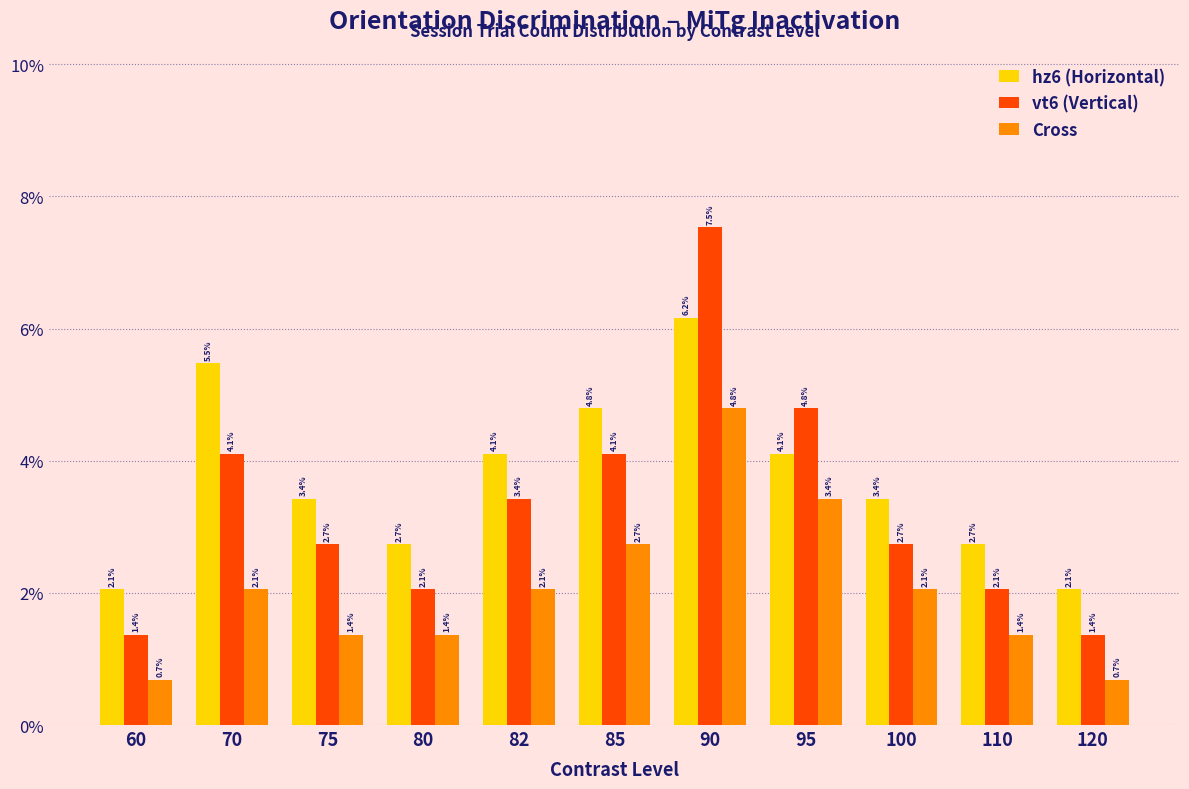

Reading right to left, transcribe all the data shown in this chart.

hz6 (Horizontal): 120=2.1	110=2.7	100=3.4	95=4.1	90=6.2	85=4.8	82=4.1	80=2.7	75=3.4	70=5.5	60=2.1
vt6 (Vertical): 120=1.4	110=2.1	100=2.7	95=4.8	90=7.5	85=4.1	82=3.4	80=2.1	75=2.7	70=4.1	60=1.4
Cross: 120=0.7	110=1.4	100=2.1	95=3.4	90=4.8	85=2.7	82=2.1	80=1.4	75=1.4	70=2.1	60=0.7